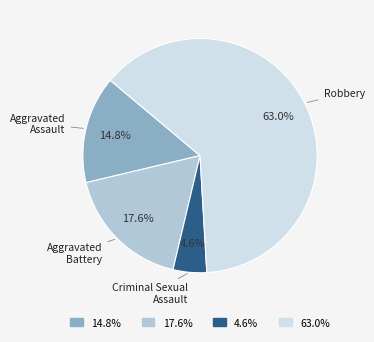

To the nearest percent, what is the difference between the largest and smallest slice percentages?

58%